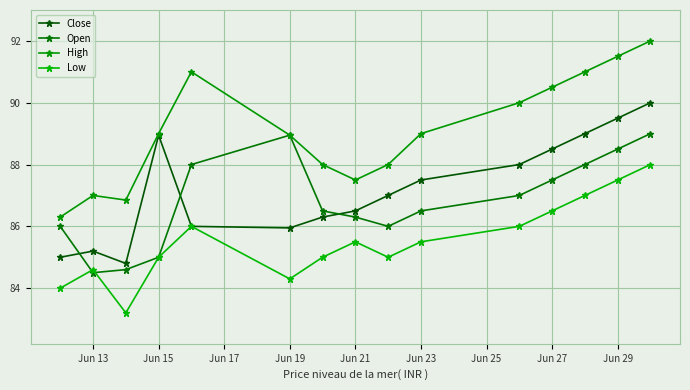

Rank the series by their maximum value, from highest to lowest.

High, Close, Open, Low